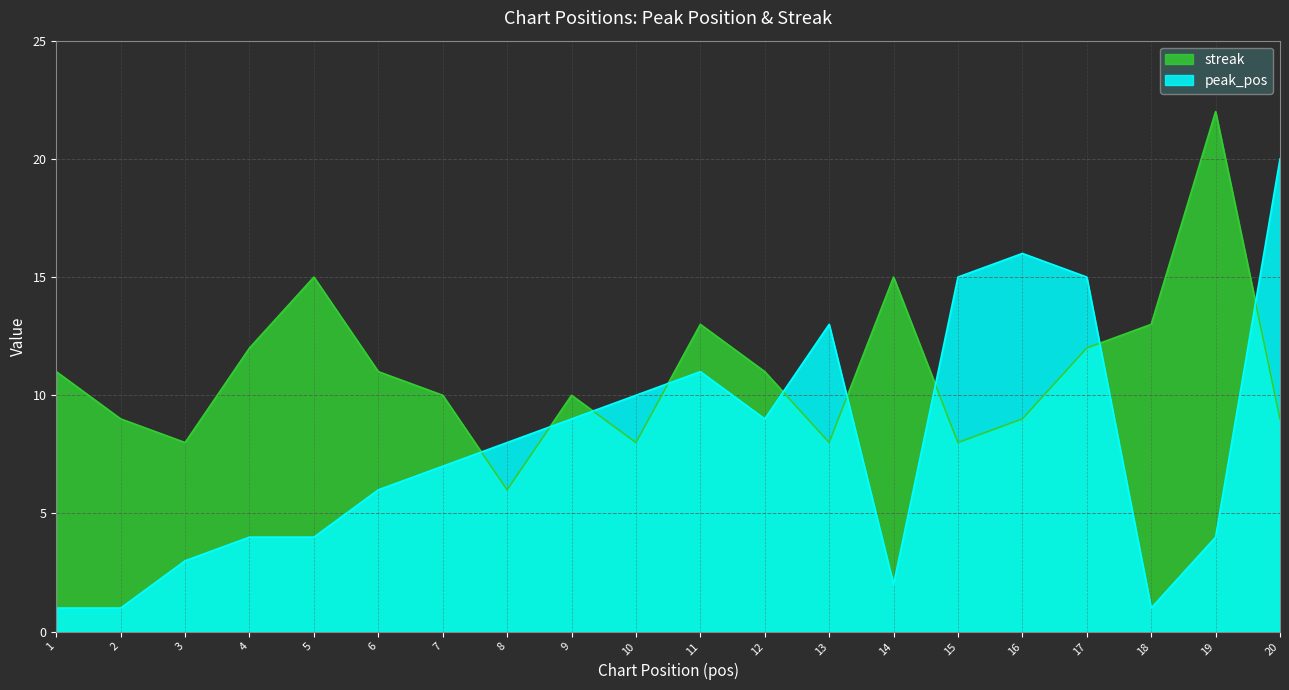

Which series has the largest total across all categories?

streak